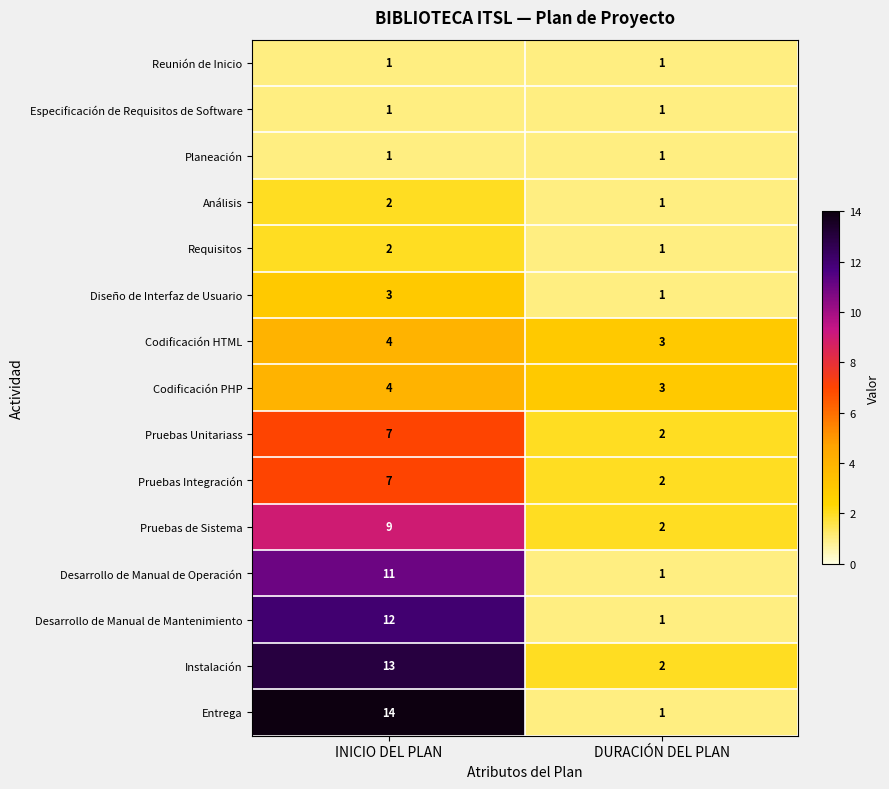

What is the total value across all series at DURACIÓN DEL PLAN?

23